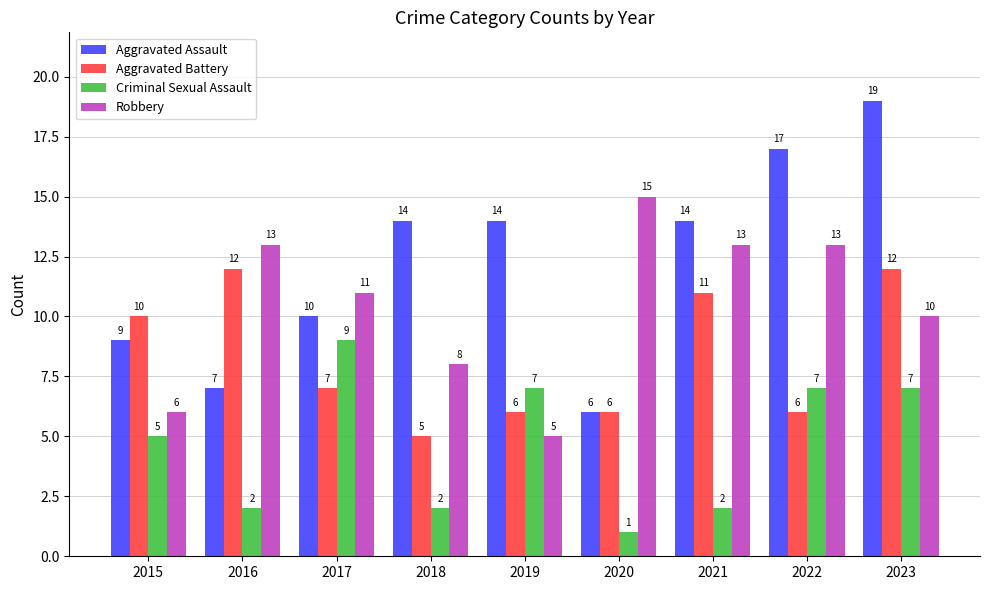

At which category is the sum across all series the highest?

2023